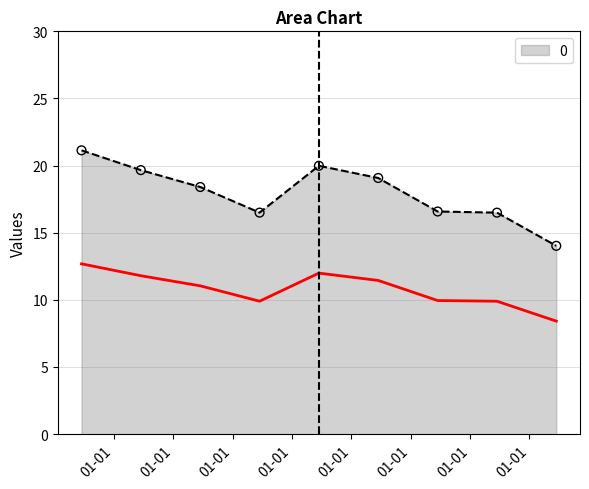

Approximately how many times larger is the value at 2002-06-15 compared to 2005-06-15?

1.3